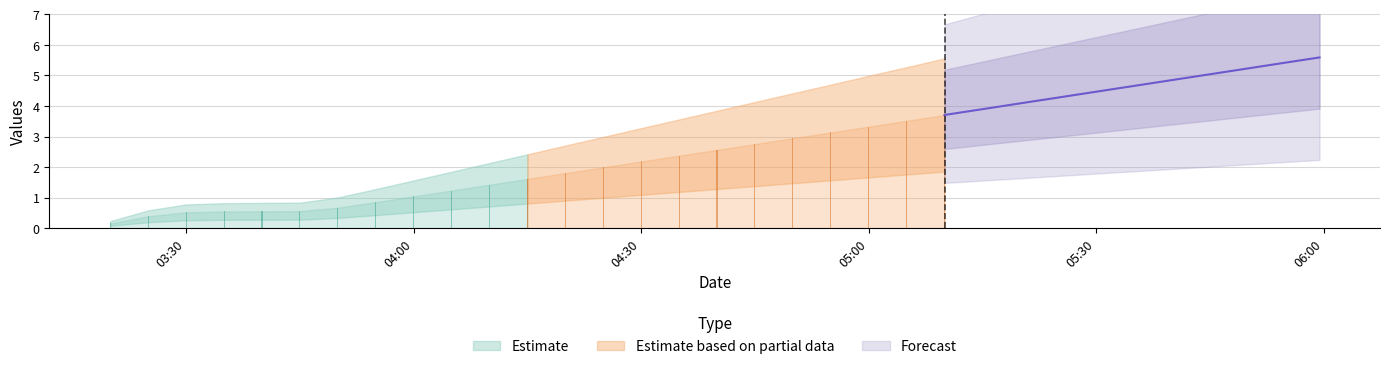

Rank the categories by value from highest to lowest.

1643608767.0, 1643608500.0, 1643608200.0, 1643607900.0, 1643607600.0, 1643607300.0, 1643607000.0, 1643606700.0, 1643606400.0, 1643606100.0, 1643605800.0, 1643605500.0, 1643605200.0, 1643604900.0, 1643604600.0, 1643604300.0, 1643604000.0, 1643603700.0, 1643603400.0, 1643603100.0, 1643602800.0, 1643602500.0, 1643602200.0, 1643601900.0, 1643601600.0, 1643601300.0, 1643601000.0, 1643600700.0, 1643600400.0, 1643600100.0, 1643599800.0, 1643599500.0, 1643599200.0